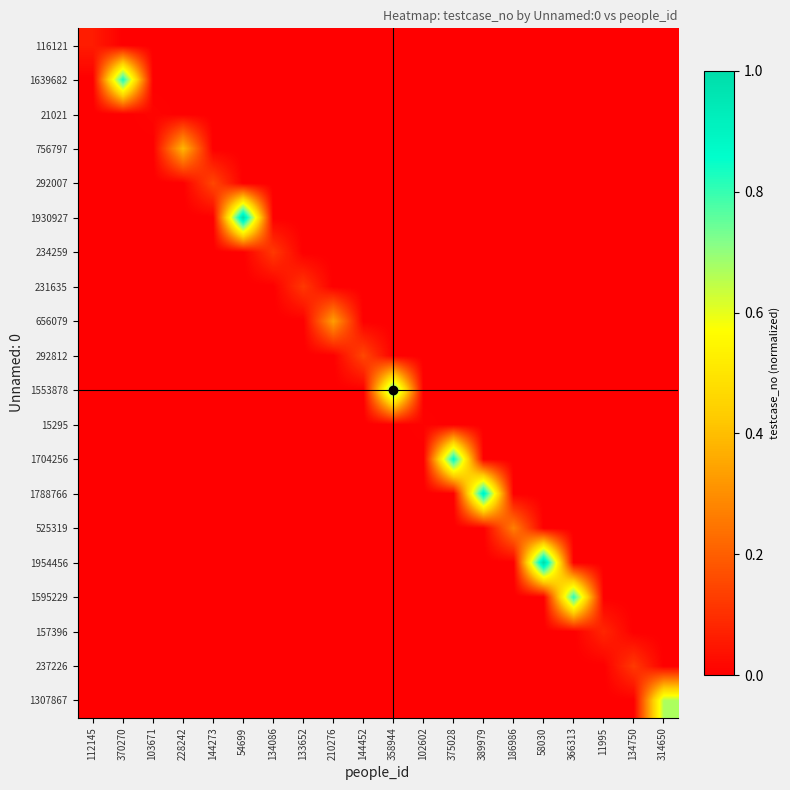

List the series in order of their peak value, highest first.

1954456, 1930927, 1788766, 1704256, 1639682, 1595229, 1553878, 1307867, 756797, 656079, 525319, 292812, 292007, 237226, 234259, 231635, 157396, 116121, 21021, 15295